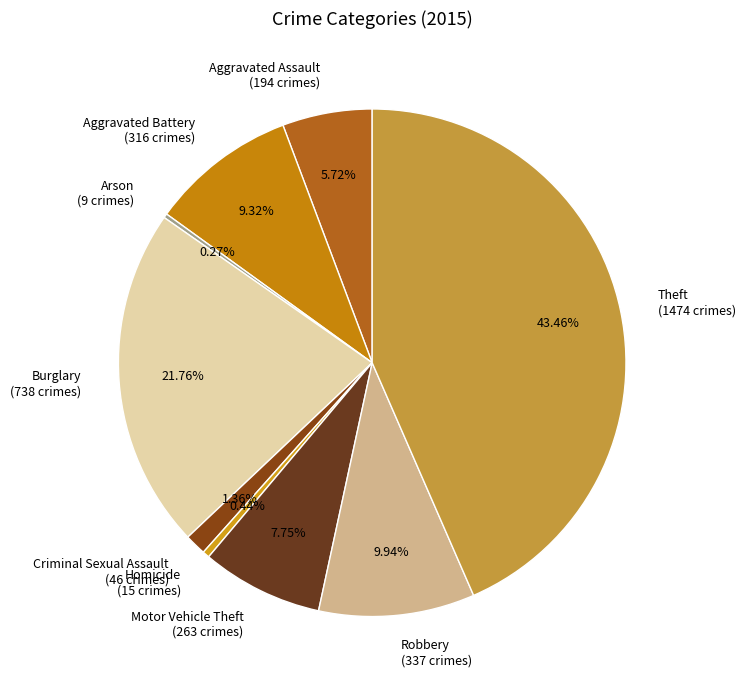

Between Criminal Sexual Assault (46 crimes) and Robbery (337 crimes), which is larger?

Robbery (337 crimes)